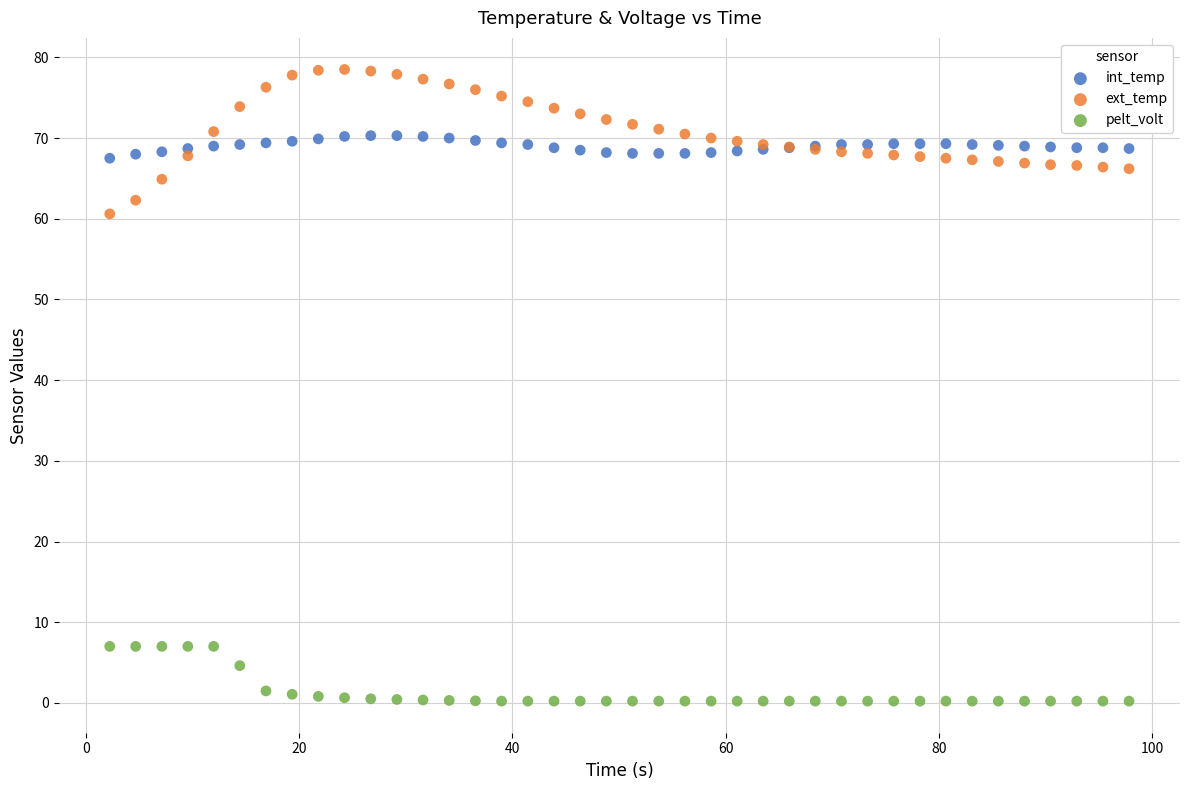

Which series reaches the maximum Y coordinate?

ext_temp